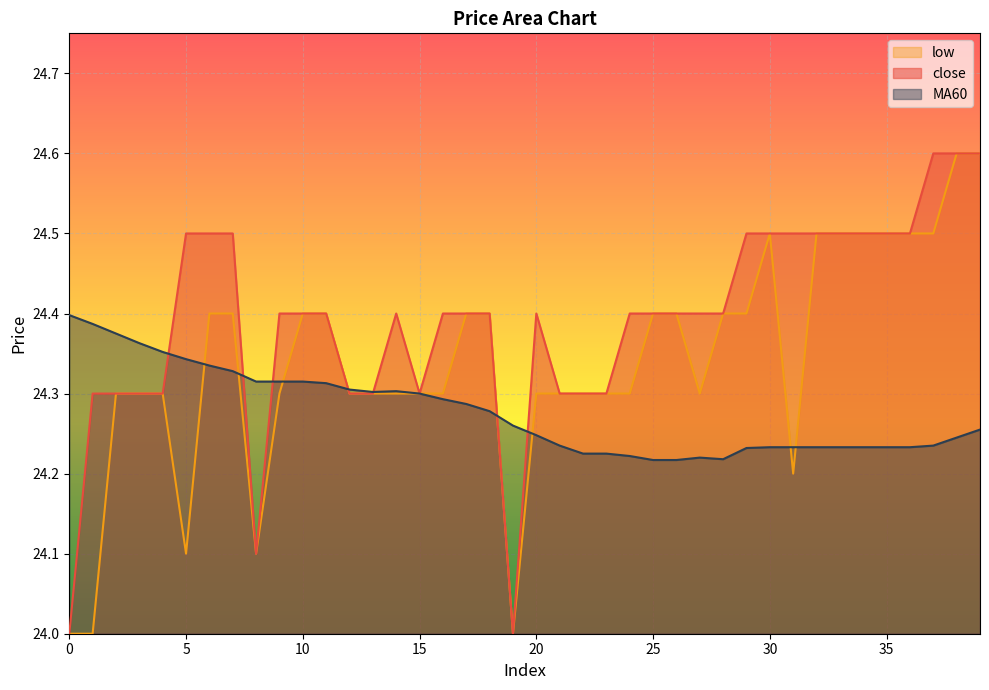

Does the chart display data point markers on the line(s)?

No